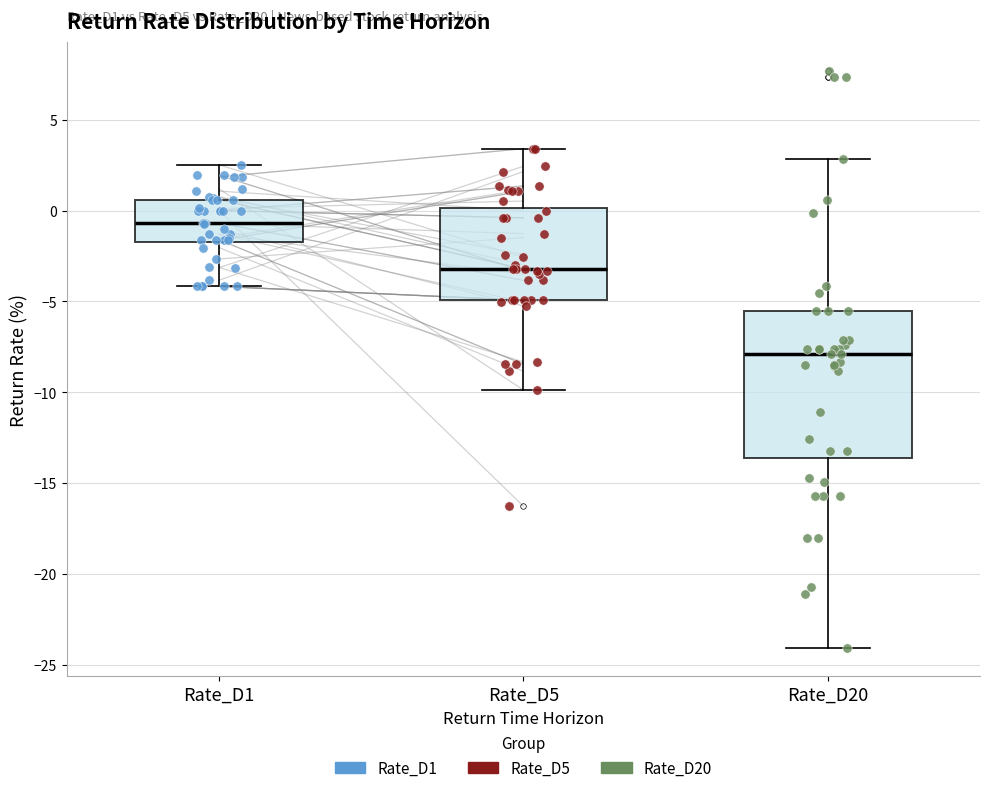

Which box has the lowest median line?

Rate_D20